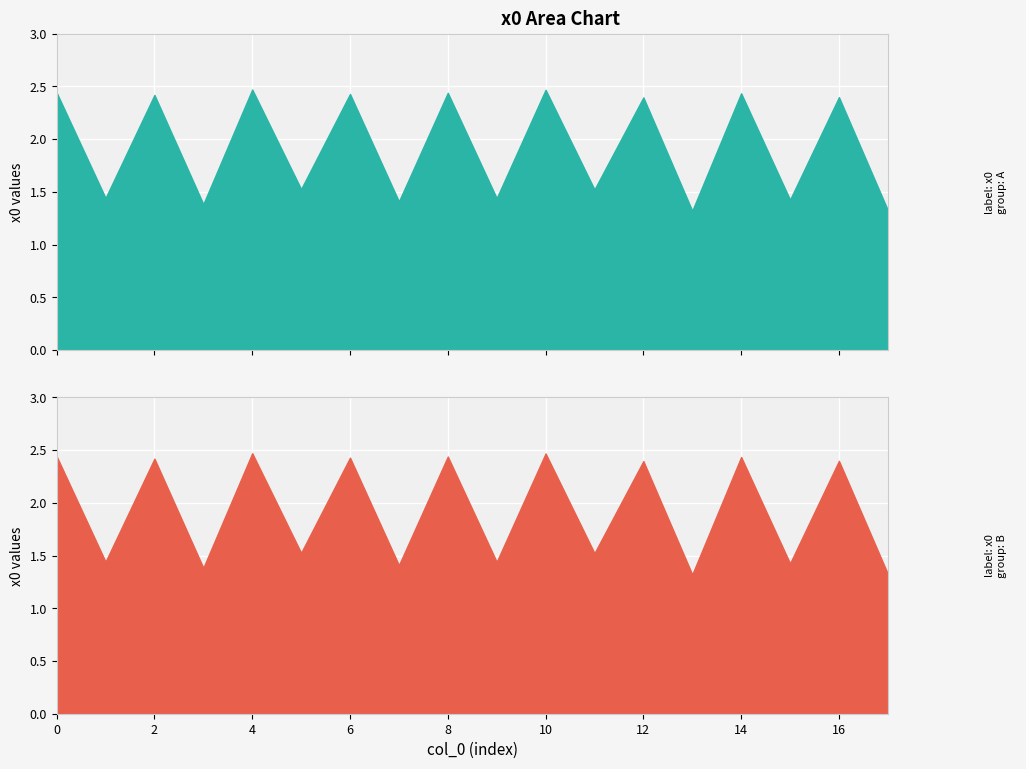

Where is the first local minimum?

1